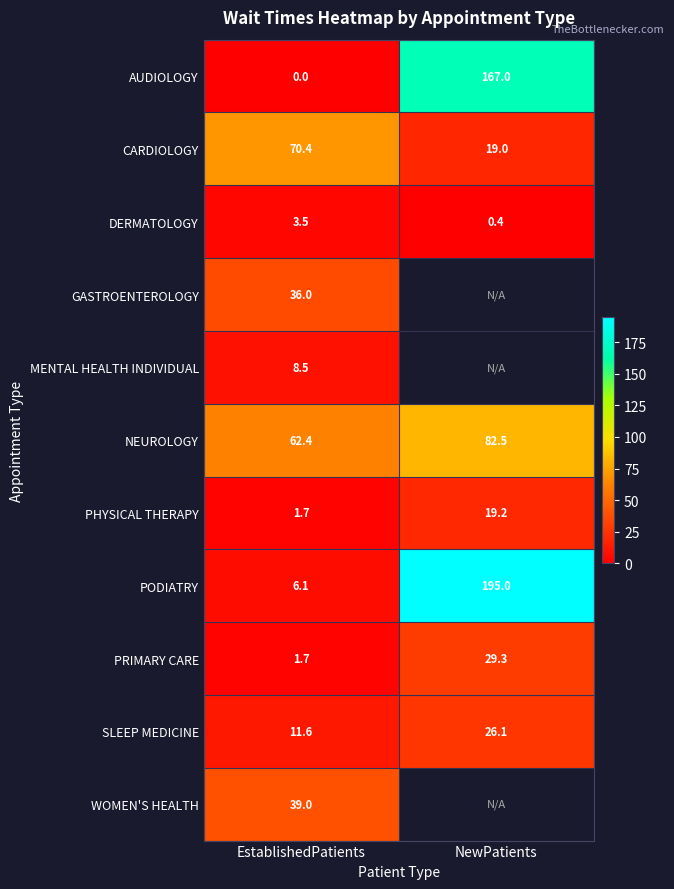

What is the approximate value of SLEEP MEDICINE at EstablishedPatients?

11.6